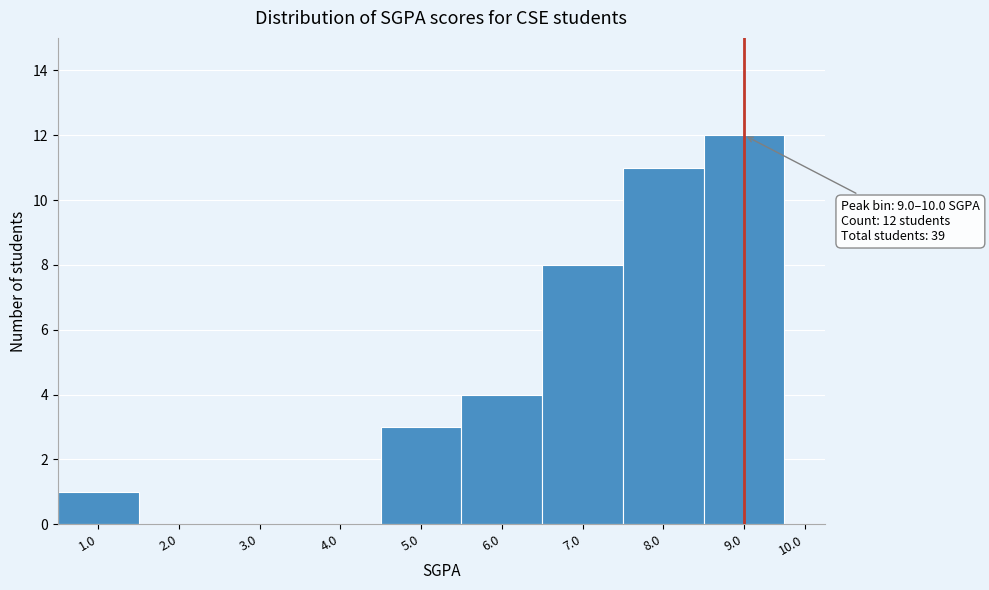

Reading left to right, extract all data points from this chart.

1.0=1	2.0=0	3.0=0	4.0=0	5.0=3	6.0=4	7.0=8	8.0=11	9.0=12	10.0=0